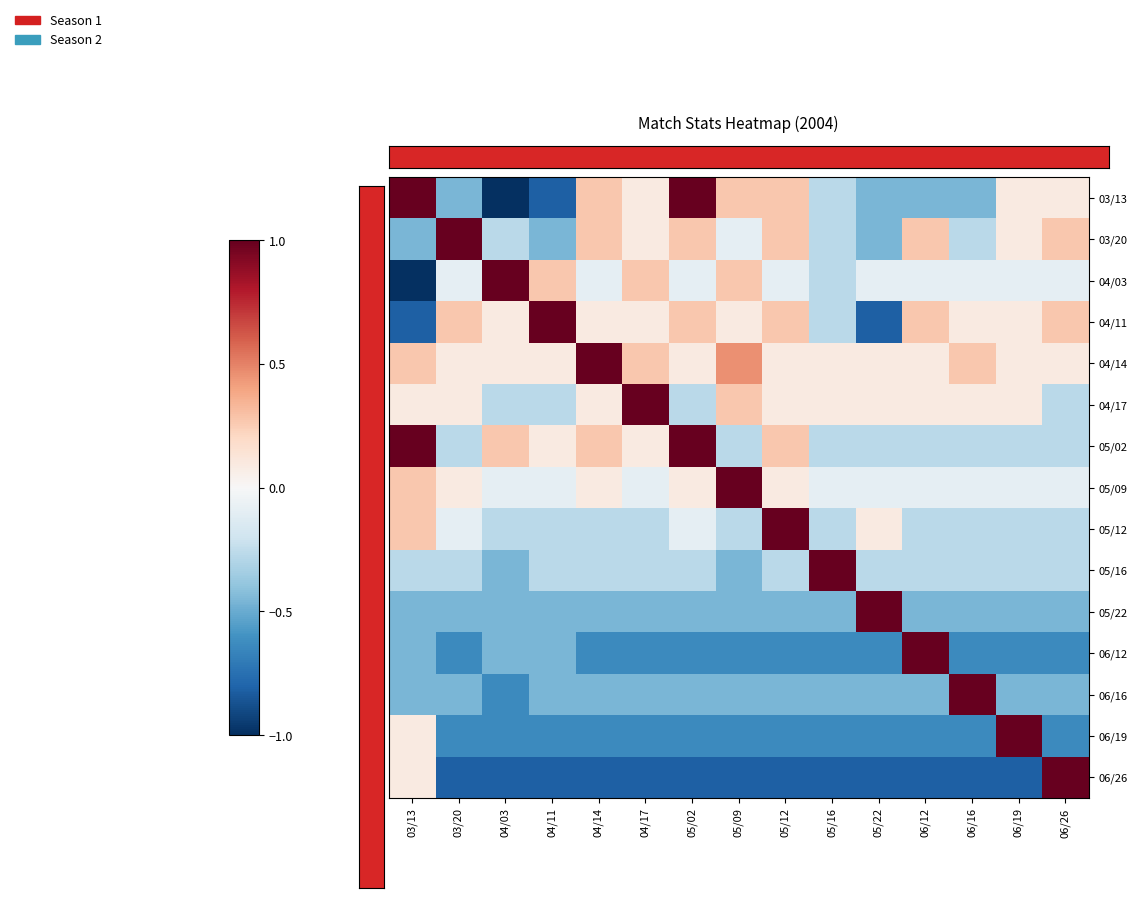

What is the maximum value shown in the chart?

1.0